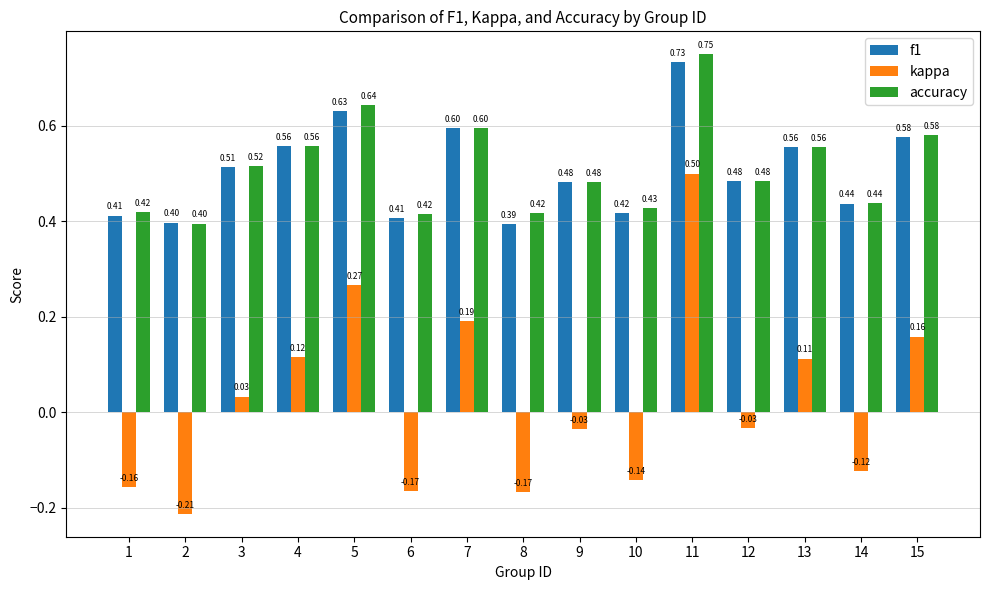

Which series has the largest total across all categories?

accuracy